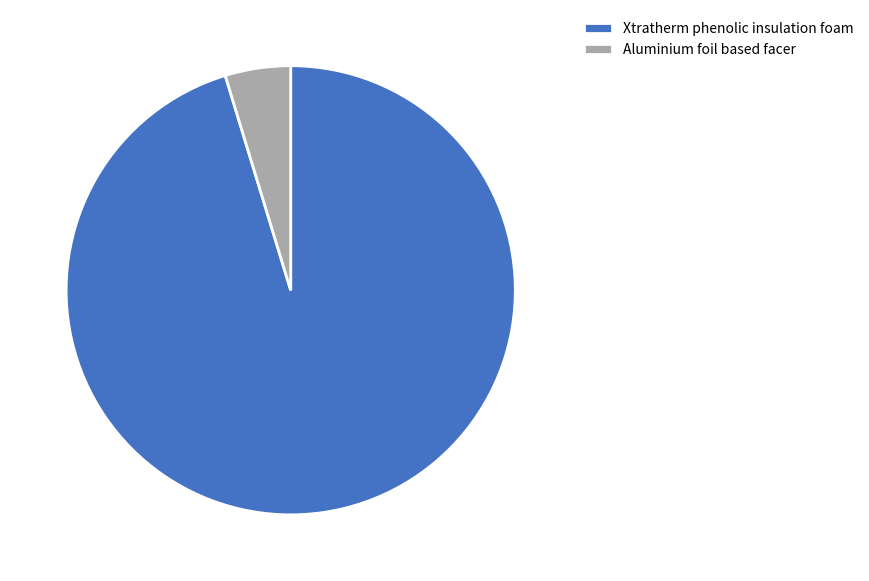

Which has a higher value, Xtratherm phenolic insulation foam or Aluminium foil based facer?

Xtratherm phenolic insulation foam